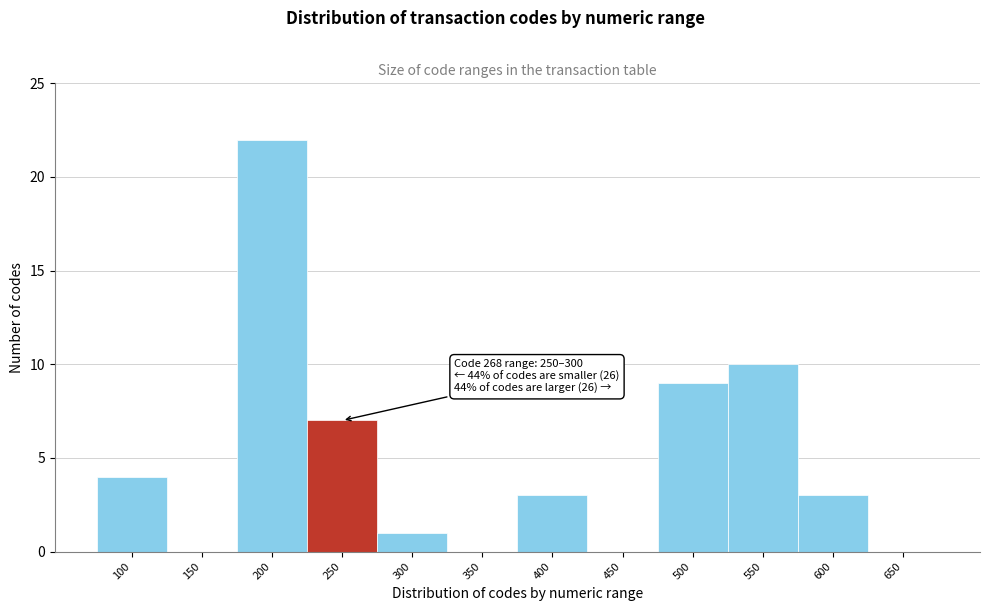

Reading left to right, list all the values displayed in this chart.

100=4	150=0	200=22	250=7	300=1	350=0	400=3	450=0	500=9	550=10	600=3	650=0